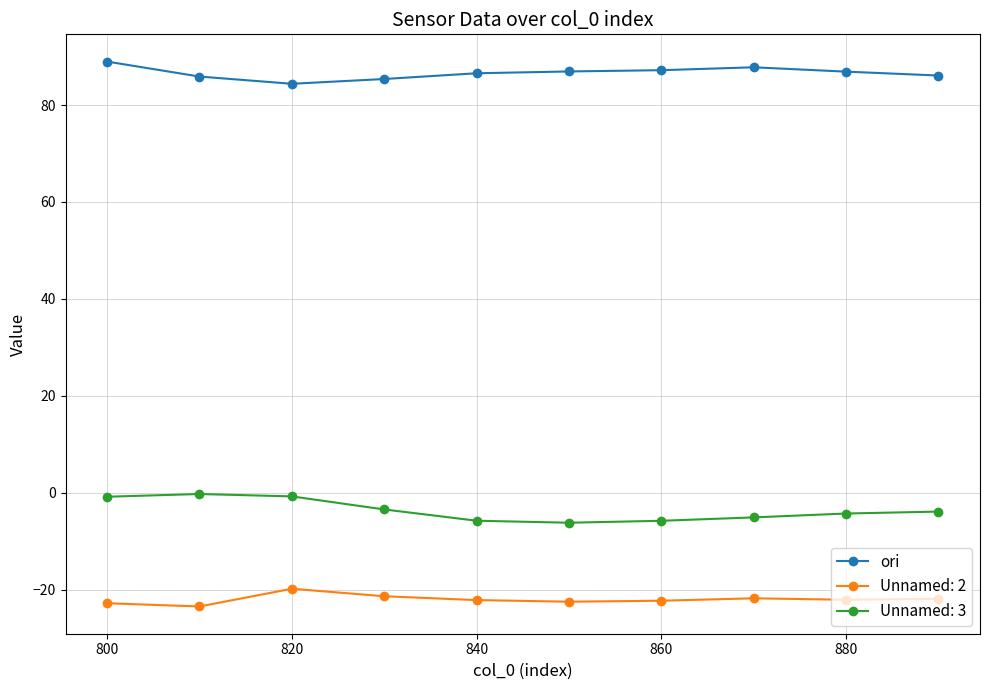

What is the greatest value displayed?

89.0